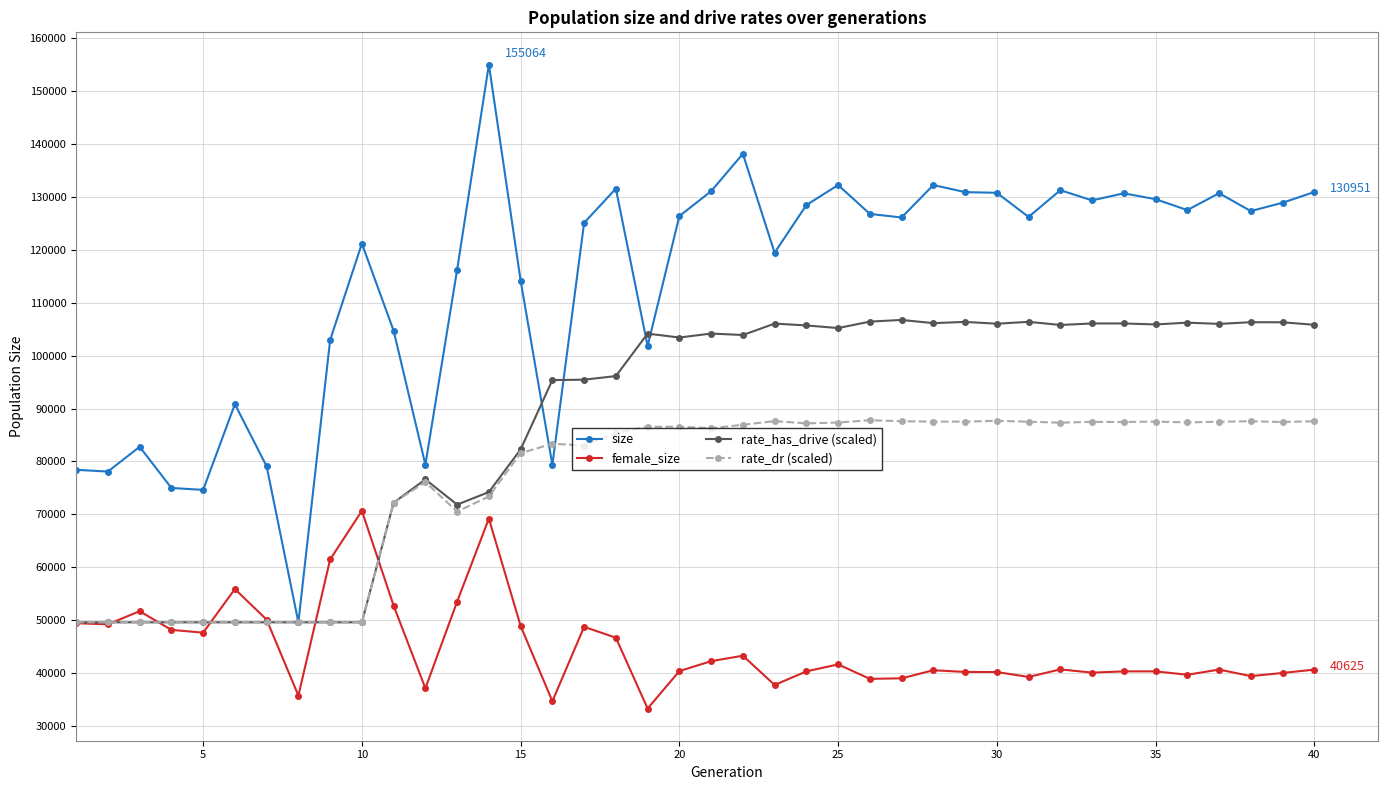

True or false: size and female_size intersect in this chart.

False